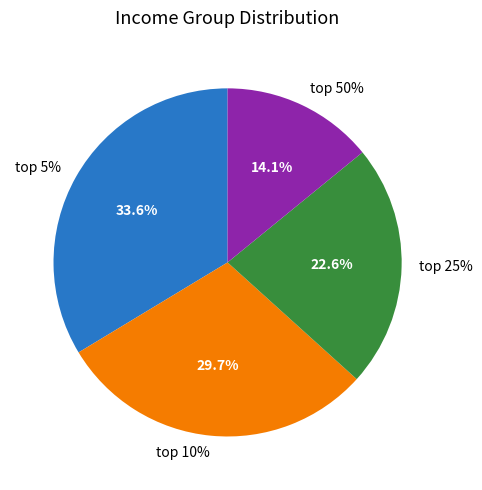

Count the number of slices in the pie.

4